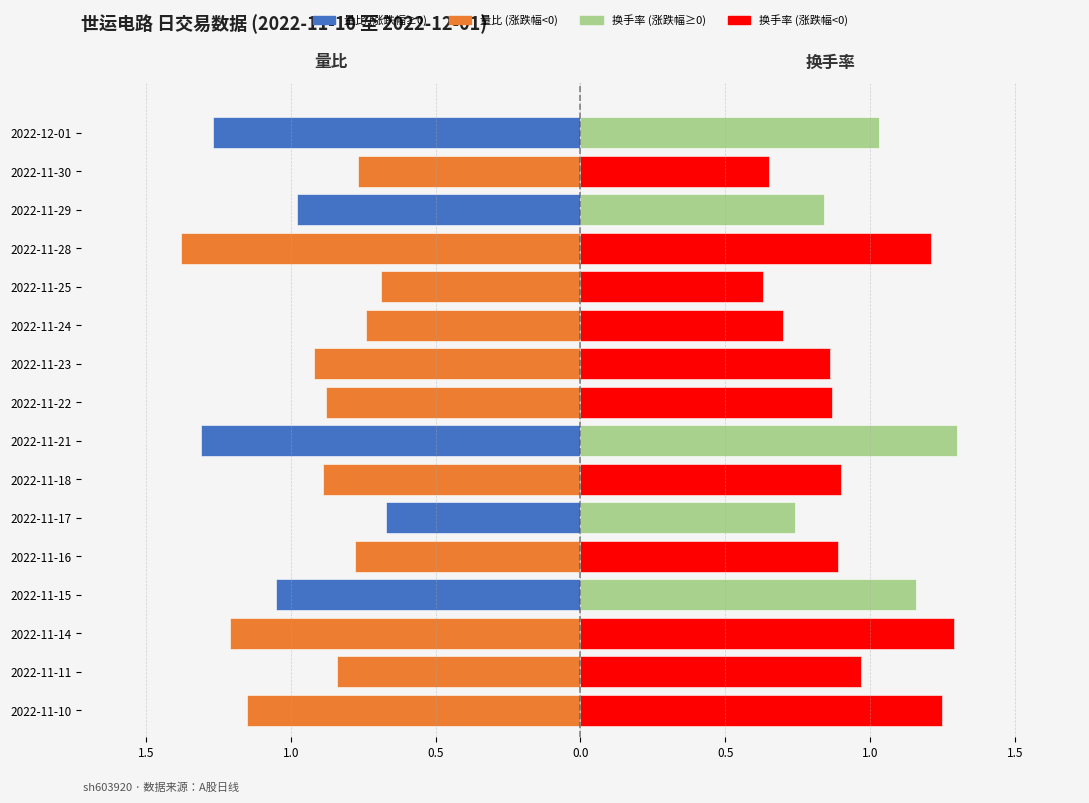

Reading left to right, what are all the values shown in this chart?

量比: -1.1	-0.8	-1.2	-1.1	-0.8	-0.7	-0.9	-1.3	-0.9	-0.9	-0.7	-0.7	-1.4	-1.0	-0.8	-1.3
换手率: 1.2	1.0	1.3	1.2	0.9	0.7	0.9	1.3	0.9	0.9	0.7	0.6	1.2	0.8	0.7	1.0